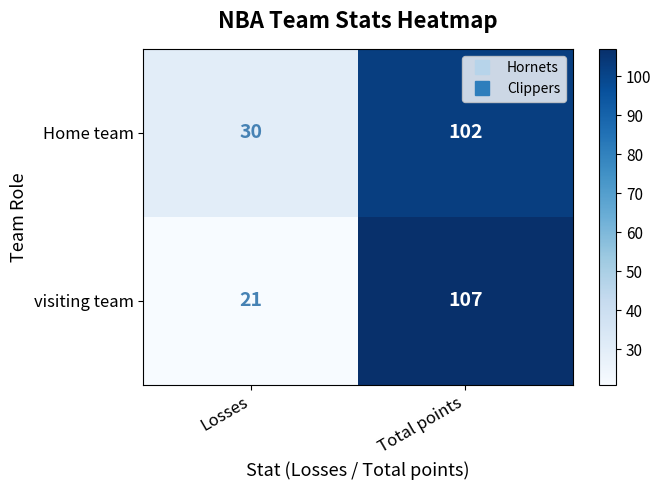

What is the difference between the maximum and minimum values in the Home team series?

72